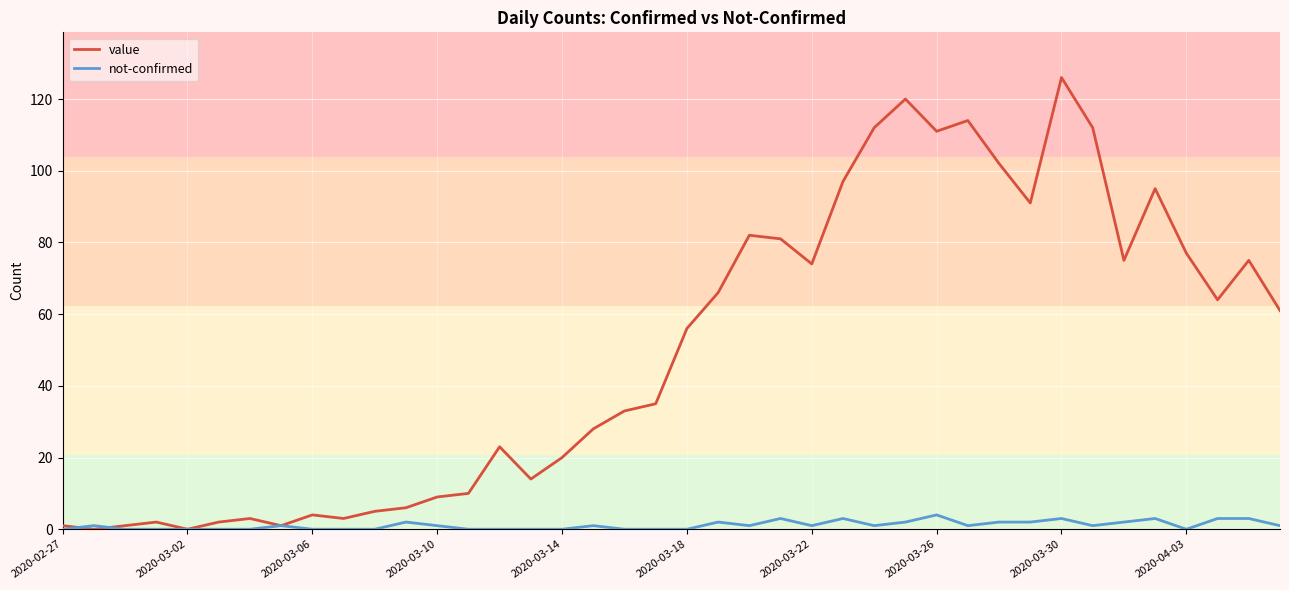

Reading left to right, what are all the values shown in this chart?

value: 1	0	1	2	0	2	3	1	4	3	5	6	9	10	23	14	20	28	33	35	56	66	82	81	74	97	112	120	111	114	102	91	126	112	75	95	77	64	75	61
not-confirmed: 0	1	0	0	0	0	0	1	0	0	0	2	1	0	0	0	0	1	0	0	0	2	1	3	1	3	1	2	4	1	2	2	3	1	2	3	0	3	3	1